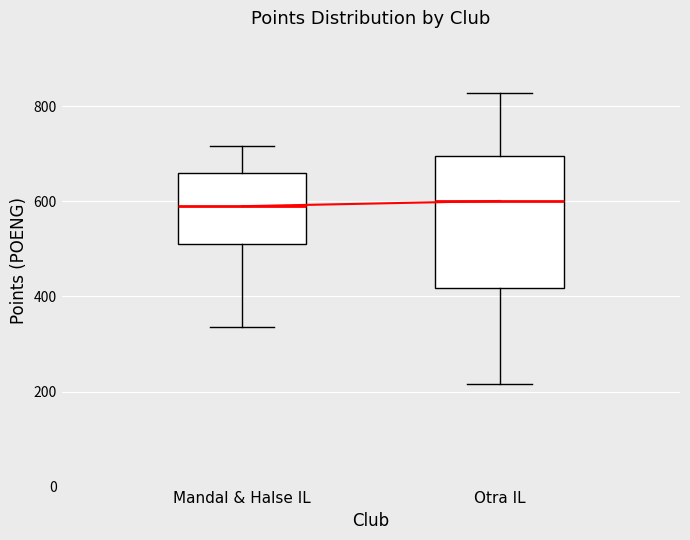

Reading left to right, read every box against the y-axis: the position of its median line, the range the box covers, and the ends of its whiskers. The values are not printed on the chart, so give them approximately, as read against the axis.

Mandal & Halse IL: median 600, box 520 to 660, whiskers 340 to 720
Otra IL: median 600, box 420 to 700, whiskers 220 to 820